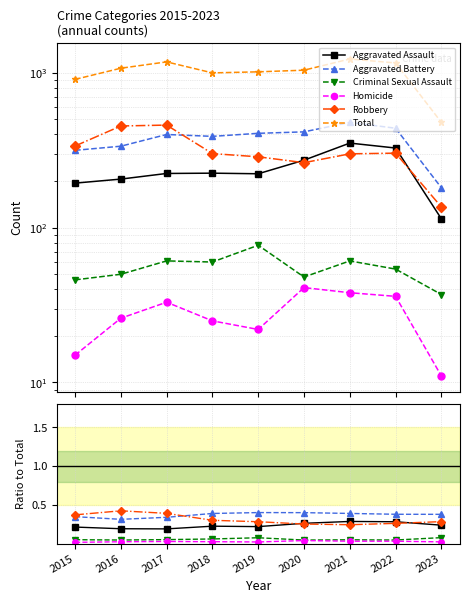

Does the chart have visible grid lines?

Yes